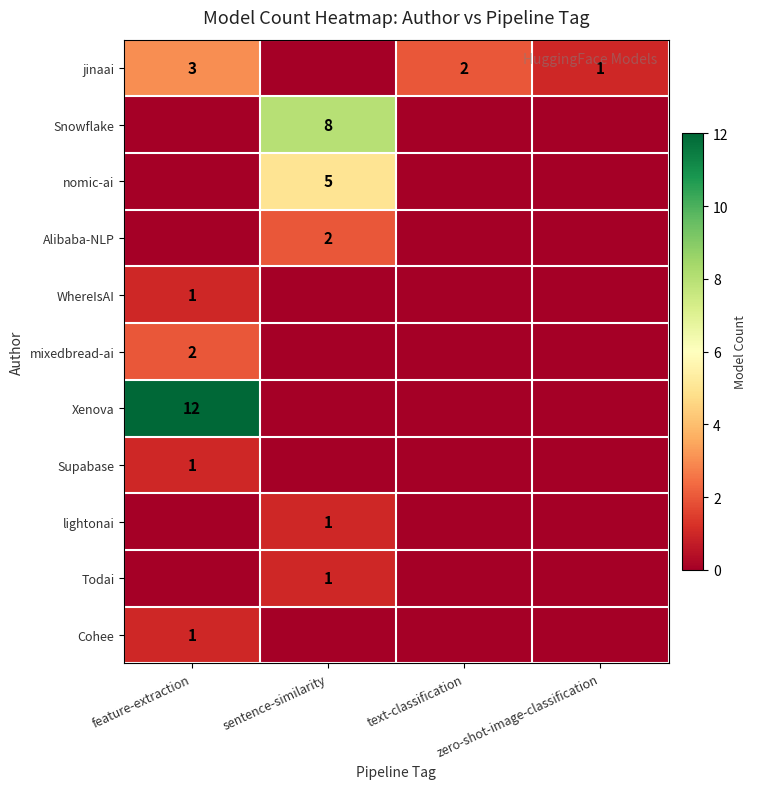

Is it true that Todai equals 2 at sentence-similarity?

False